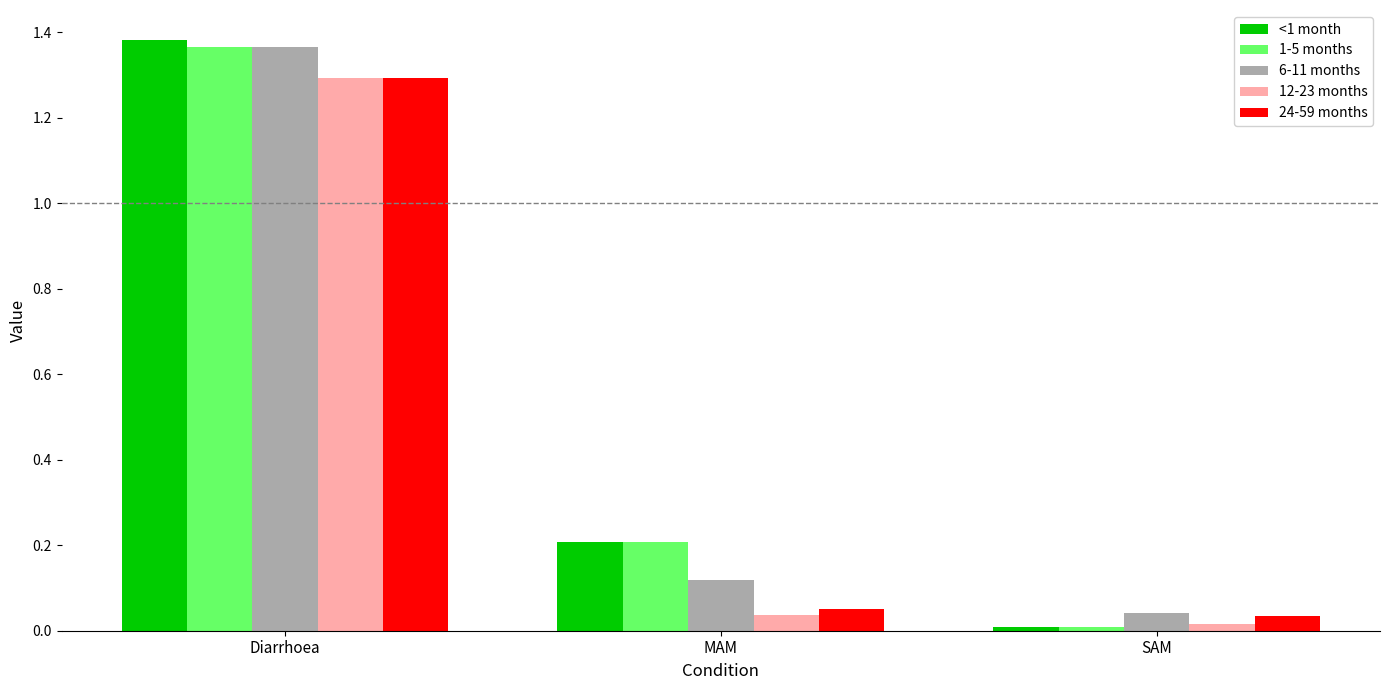

At how many categories does at least one series exceed 0?

3